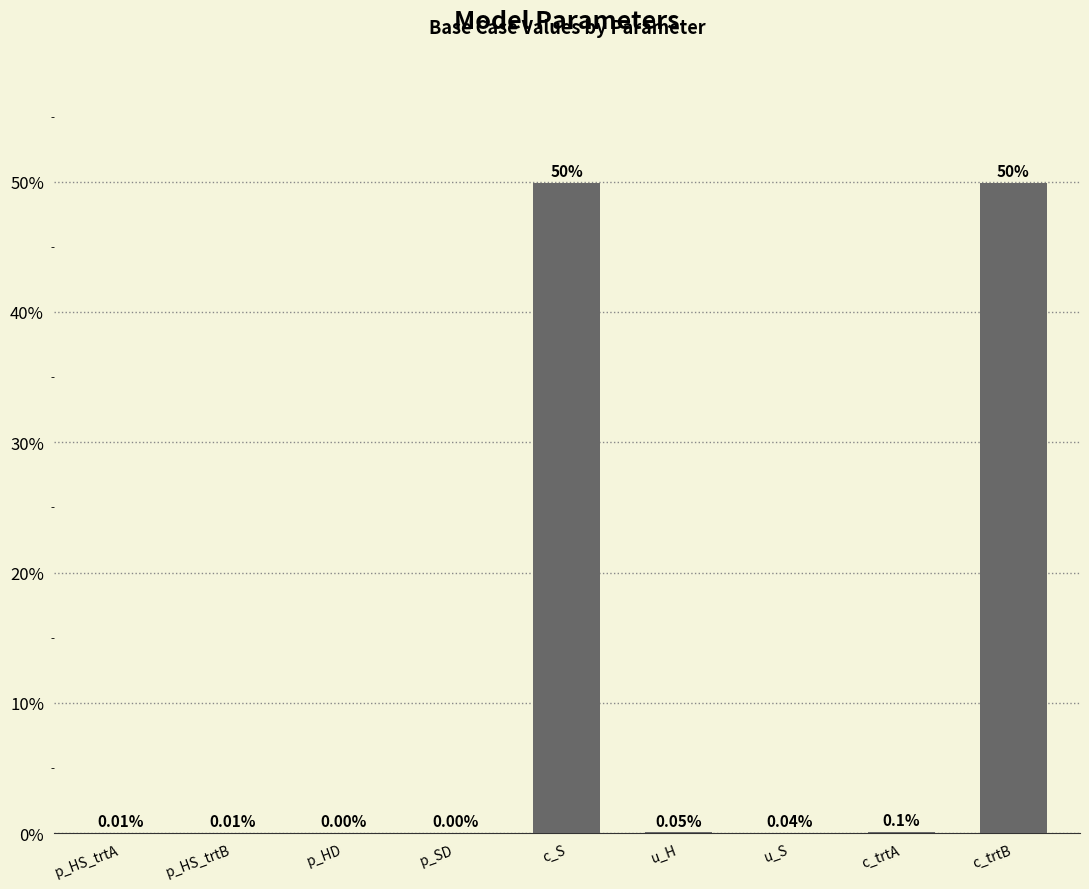

What is the label of the 4th bar from the left?

p_SD